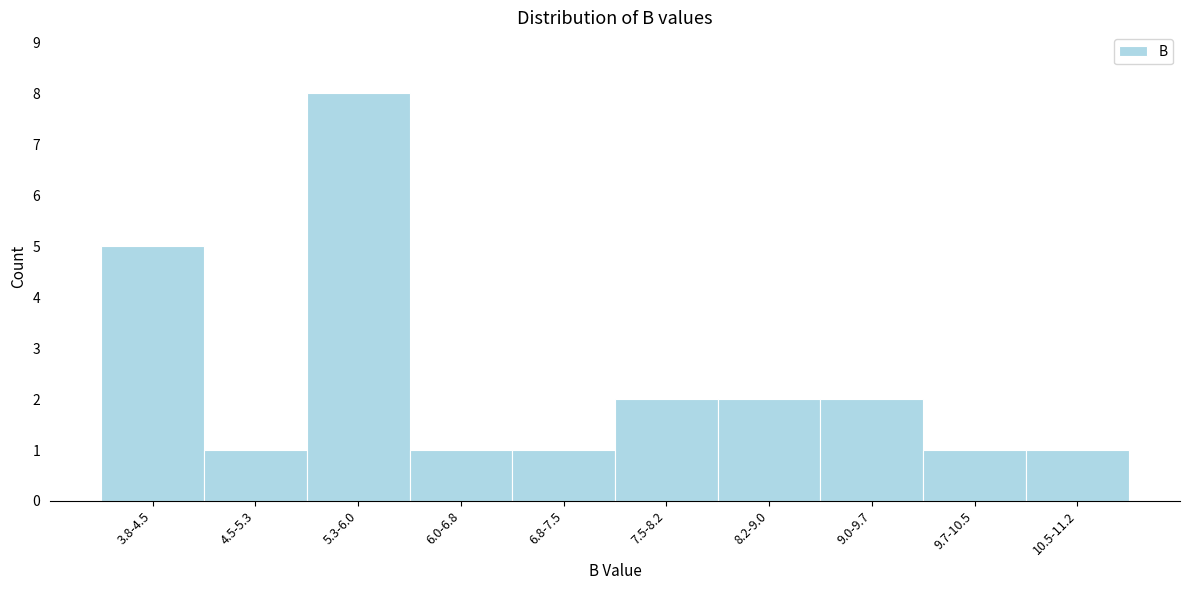

Reading left to right, extract all data points from this chart.

5	1	8	1	1	2	2	2	1	1